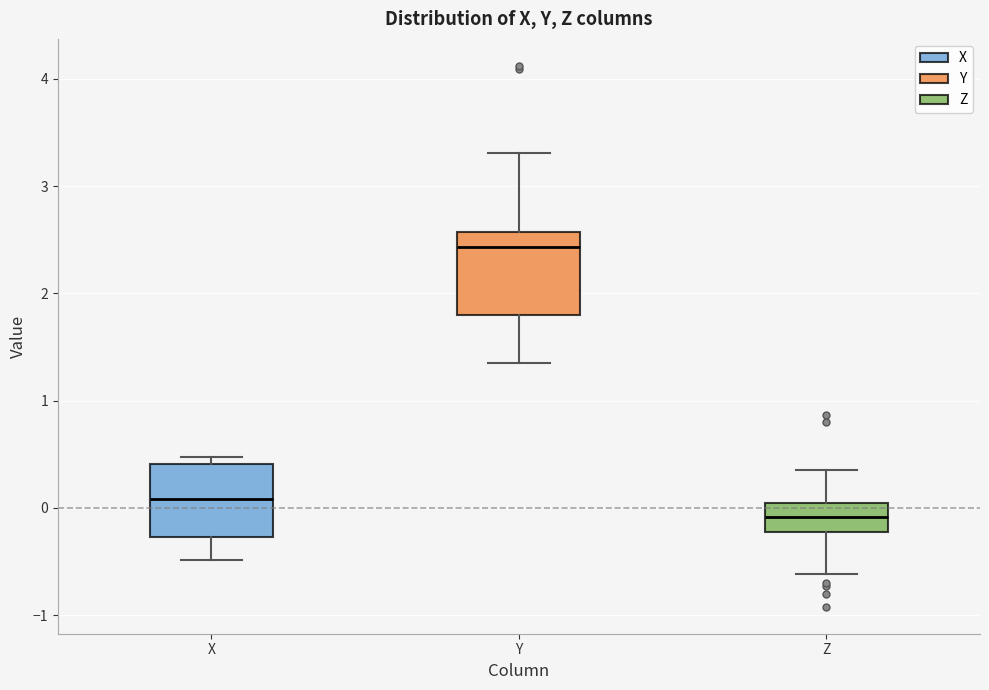

Reading left to right, transcribe this box plot: for each box, give where its median line is, the range the box spans, and where its two whiskers end, as read against the y-axis. The values are not printed on the chart, so give them approximately, as read against the axis.

X: median 0.1, box -0.3 to 0.4, whiskers -0.5 to 0.5
Y: median 2.4, box 1.8 to 2.6, whiskers 1.3 to 3.3
Z: median -0.1, box -0.2 to 0.1, whiskers -0.6 to 0.4